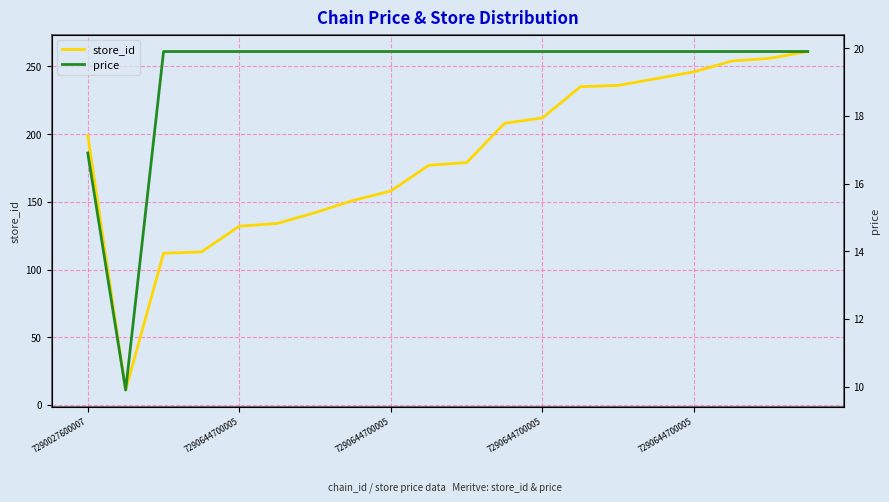

Read the store_id value at 7290644700005.

212.0